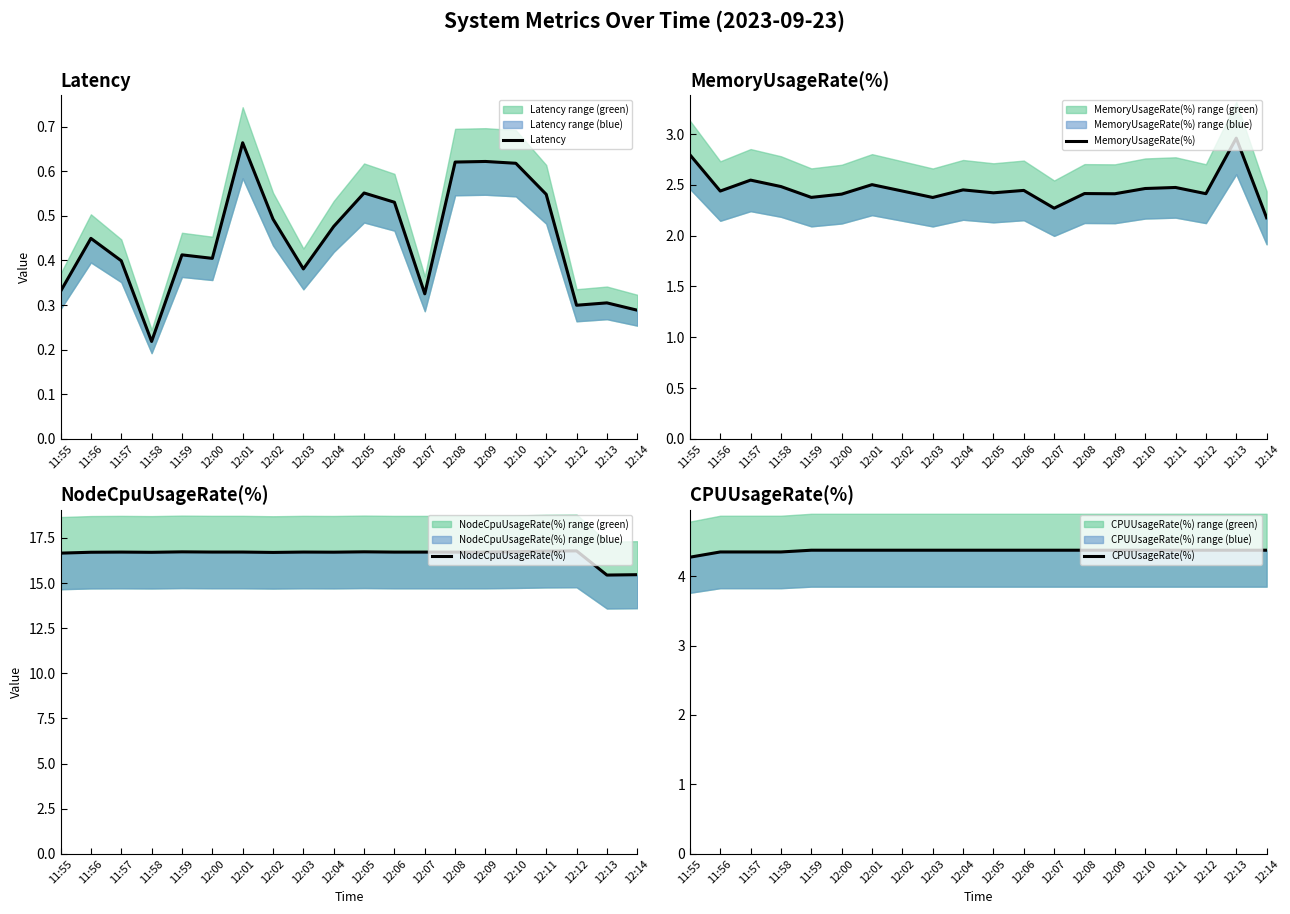

Which has a higher value, 12:07 or 12:13?

12:07